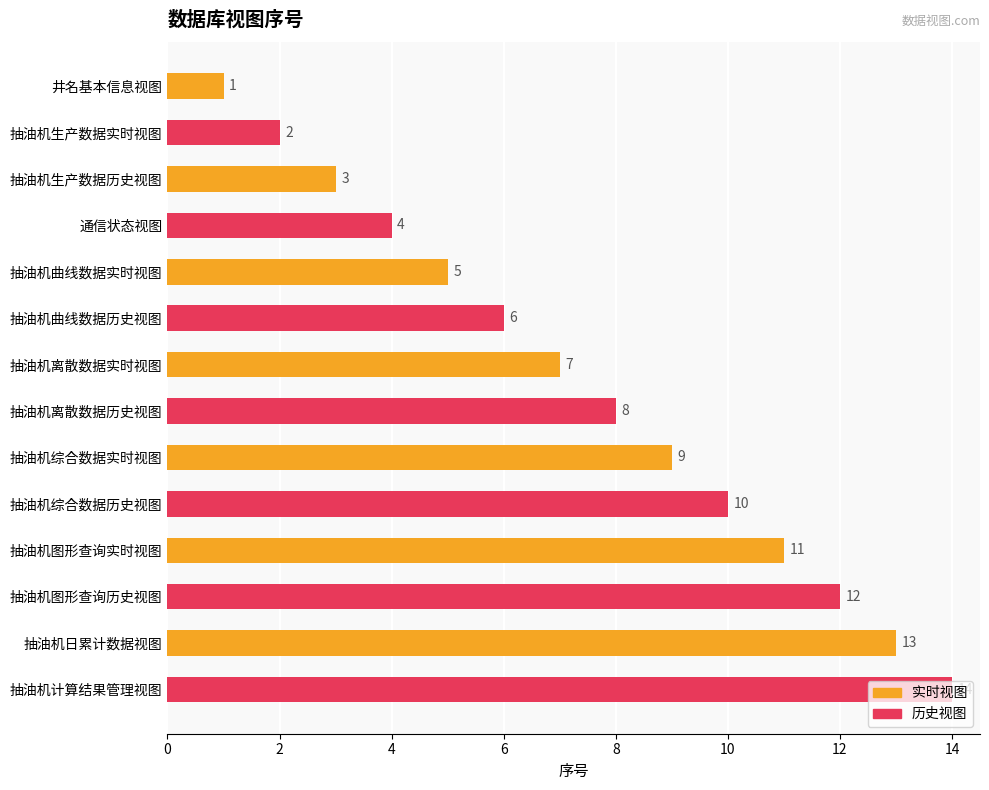

Rank the categories by value from highest to lowest.

抽油机计算结果管理视图, 抽油机日累计数据视图, 抽油机图形查询历史视图, 抽油机图形查询实时视图, 抽油机综合数据历史视图, 抽油机综合数据实时视图, 抽油机离散数据历史视图, 抽油机离散数据实时视图, 抽油机曲线数据历史视图, 抽油机曲线数据实时视图, 通信状态视图, 抽油机生产数据历史视图, 抽油机生产数据实时视图, 井名基本信息视图